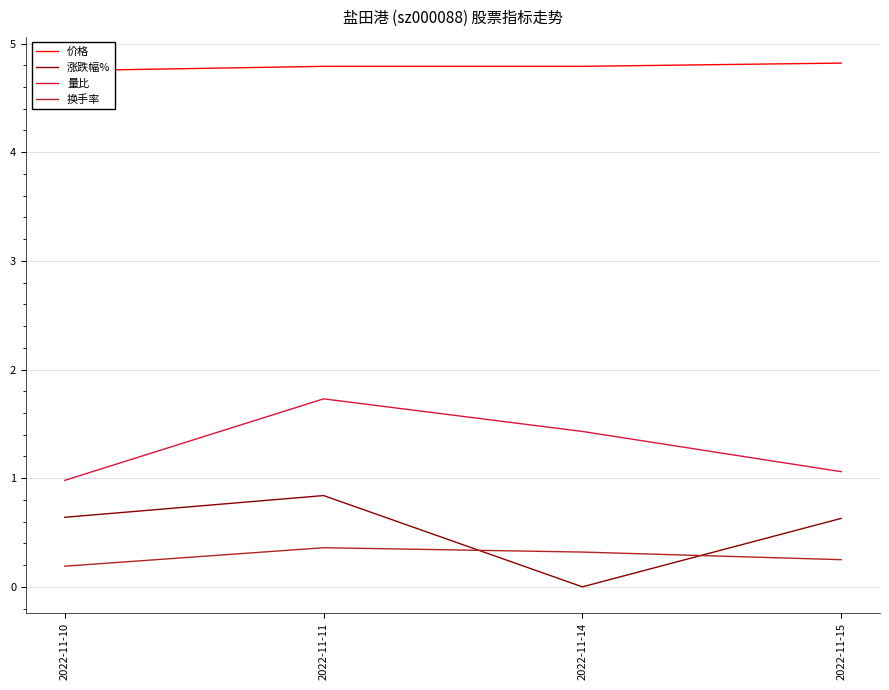

Reading right to left, what are all the values shown in this chart?

价格: 2022-11-15=4.8	2022-11-14=4.8	2022-11-11=4.8	2022-11-10=4.8
涨跌幅%: 2022-11-15=0.6	2022-11-14=0.0	2022-11-11=0.8	2022-11-10=0.6
量比: 2022-11-15=1.1	2022-11-14=1.4	2022-11-11=1.7	2022-11-10=1.0
换手率: 2022-11-15=0.2	2022-11-14=0.3	2022-11-11=0.4	2022-11-10=0.2